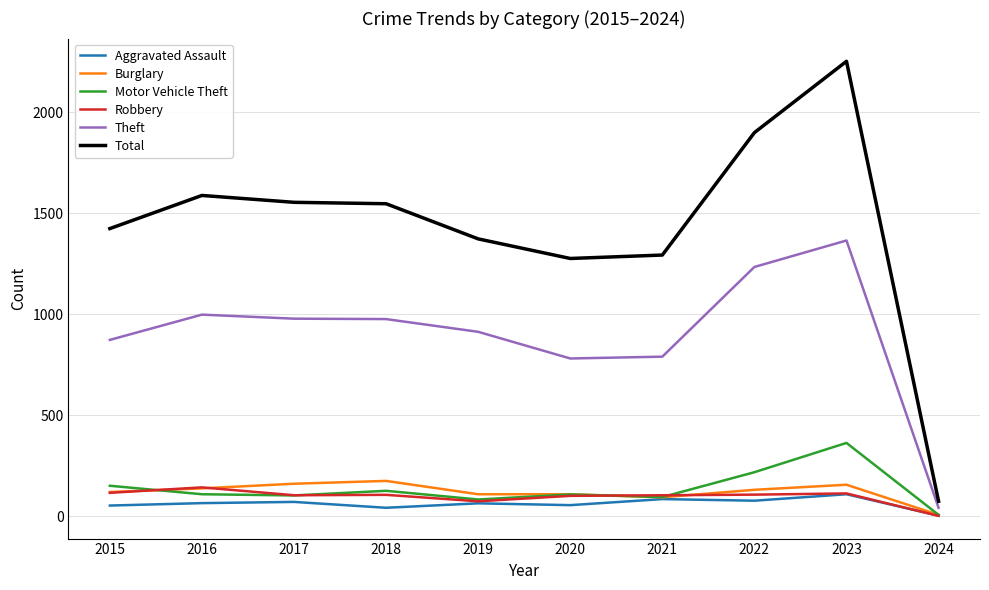

Which series ends up on top after the final intersection of Robbery and Aggravated Assault?

Aggravated Assault